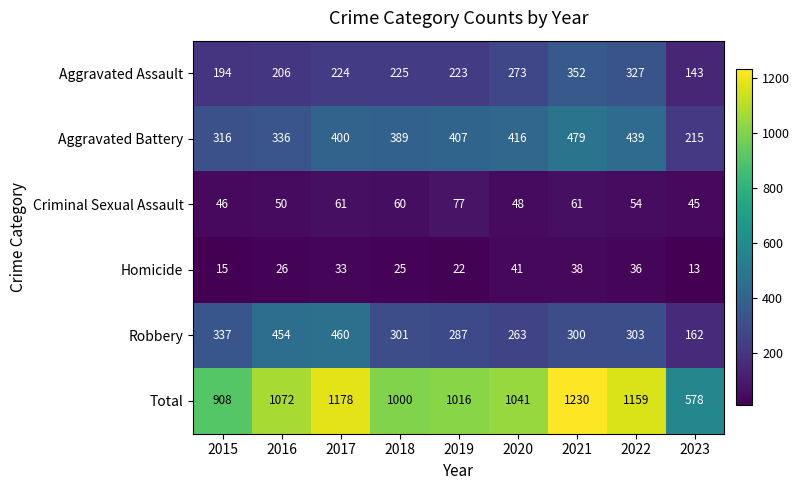

At 2023, list the series in order from largest to smallest.

Total, Aggravated Battery, Robbery, Aggravated Assault, Criminal Sexual Assault, Homicide